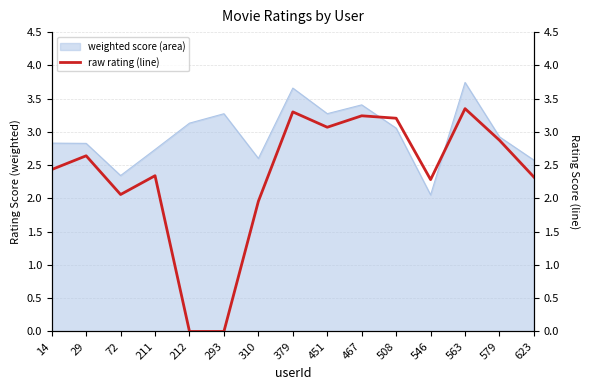

How many data points are less than 2?

3